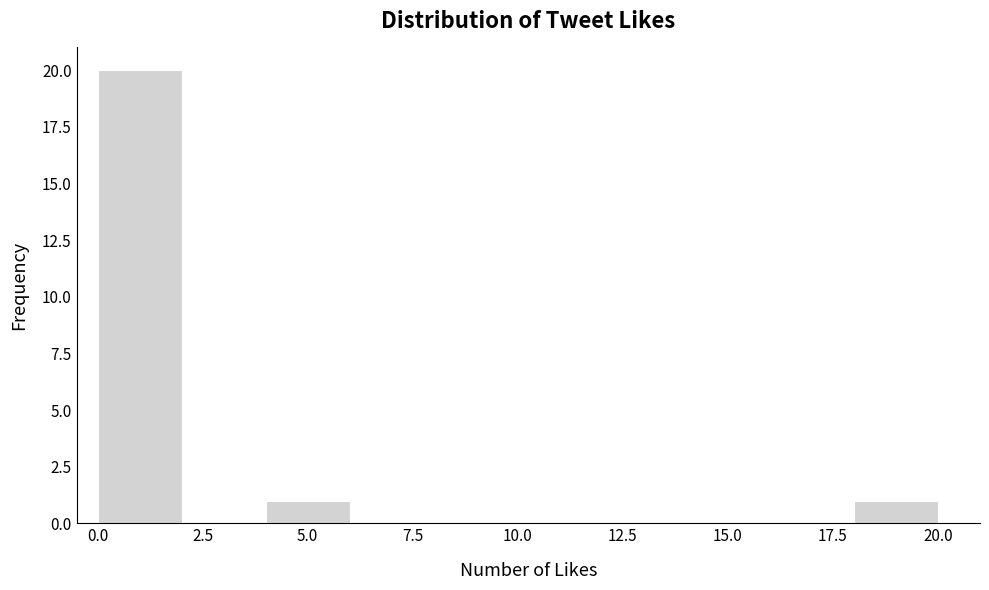

Reading left to right, list every bar in this chart as the range it spans on the x-axis followed by its height. The values are not printed on the chart, so give them approximately, as read against the axis.

0 to 2: 20
2 to 4: 0
4 to 6: 1
6 to 8: 0
8 to 10: 0
10 to 12: 0
12 to 14: 0
14 to 16: 0
16 to 18: 0
18 to 20: 1